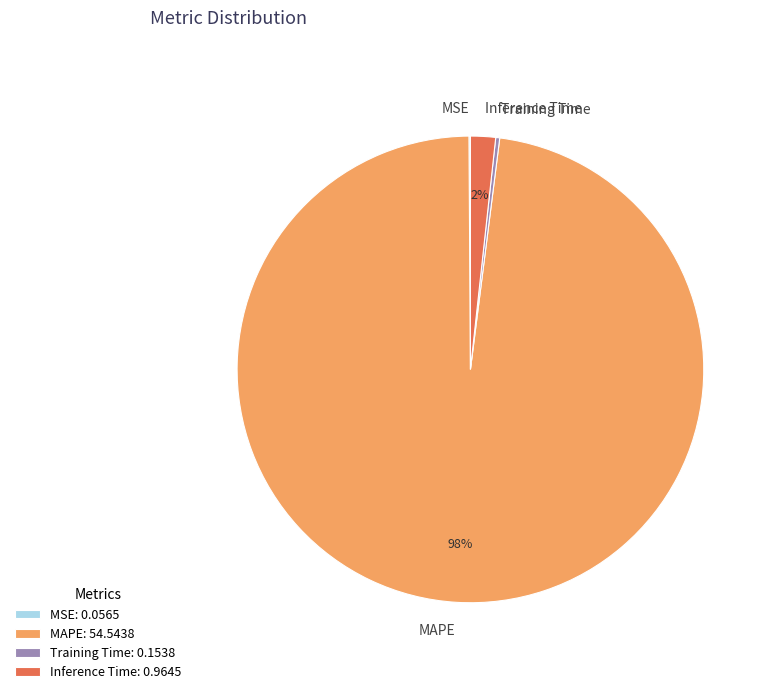

Is there any slice that represents more than half of the pie?

Yes